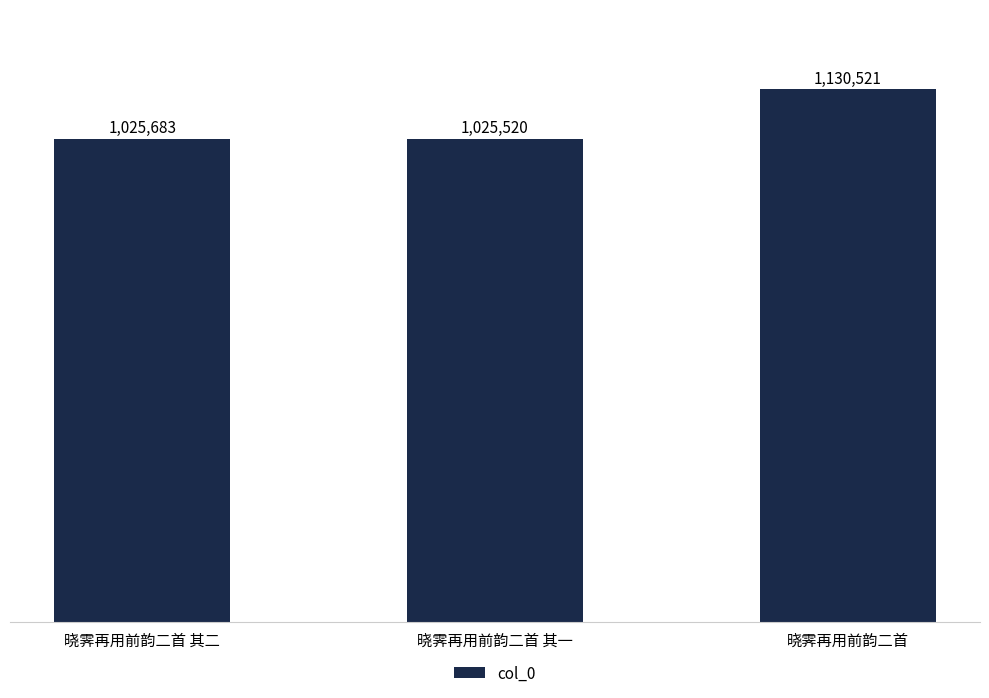

Reading left to right, transcribe all the data shown in this chart.

晓霁再用前韵二首 其二=1025683	晓霁再用前韵二首 其一=1025520	晓霁再用前韵二首=1130521